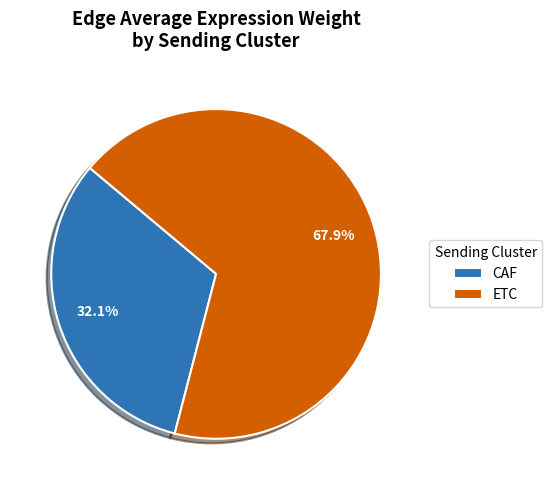

How many slices are in this pie chart?

2